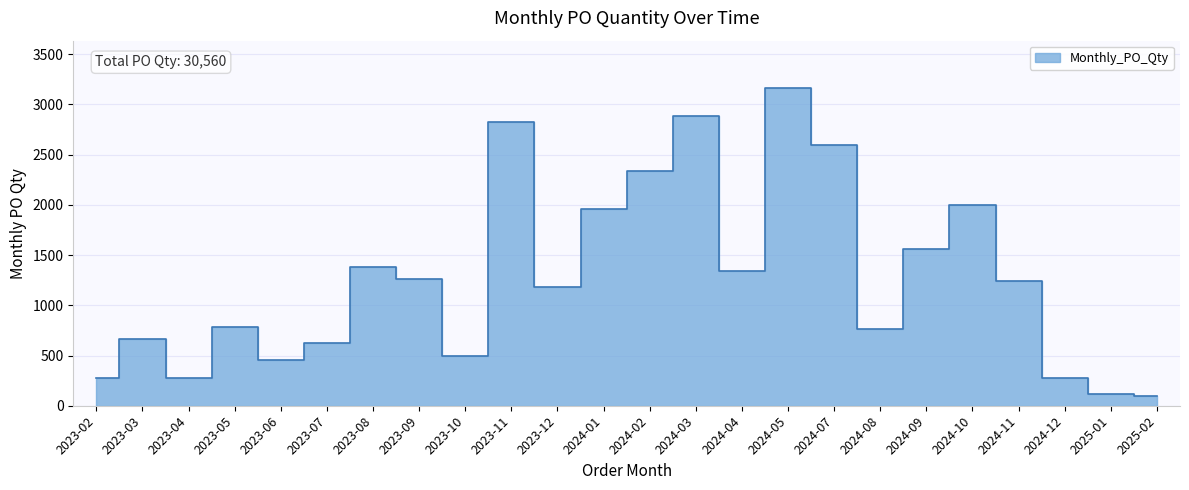

At which label does the data first exceed 1240?

2023-08